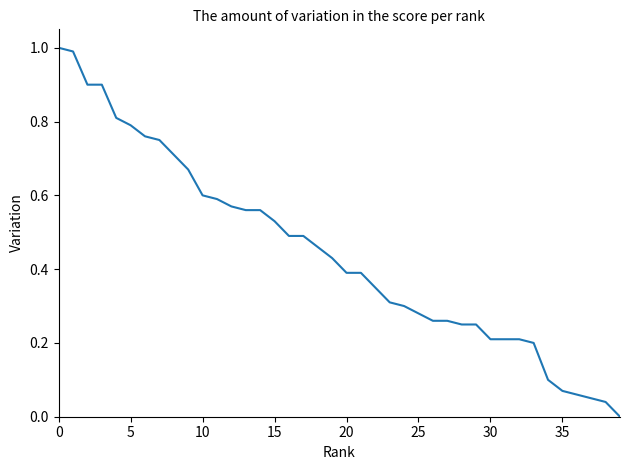

What is the maximum value shown in the chart?

1.0